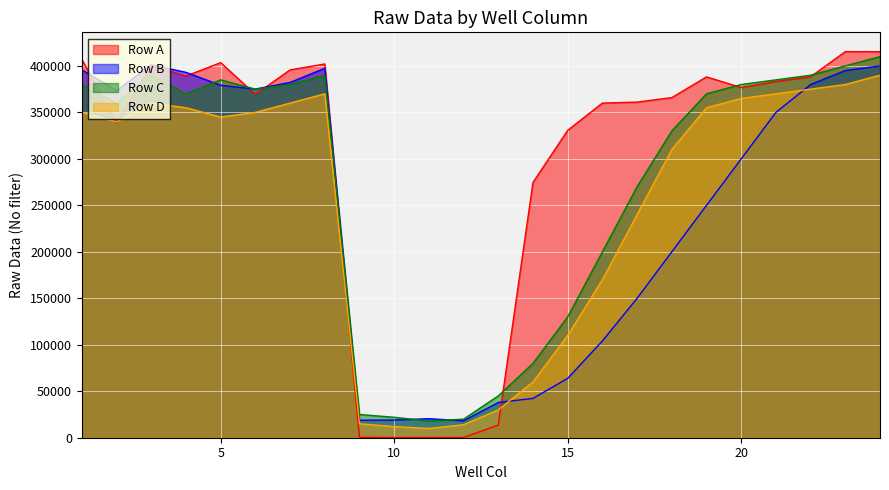

List the series in order of their peak value, lowest first.

Row D, Row B, Row C, Row A